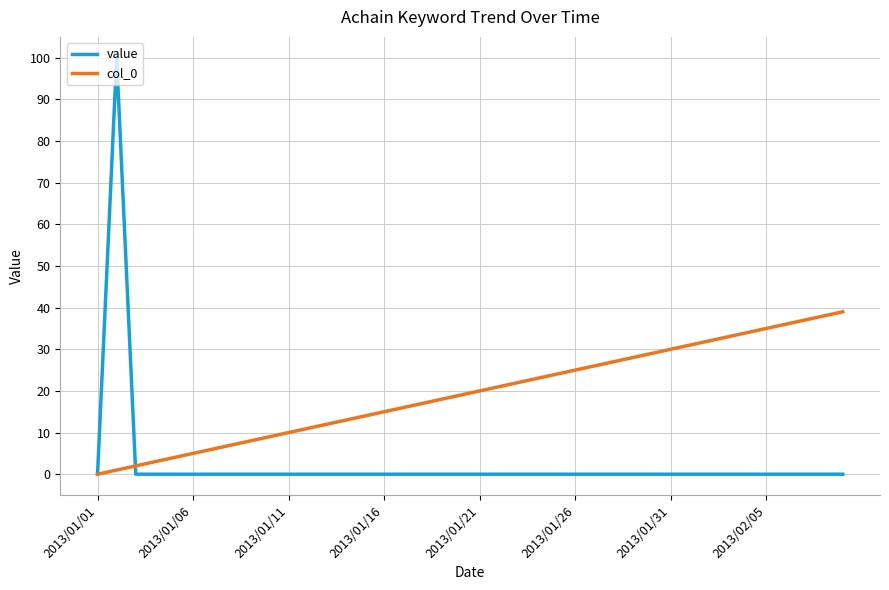

Which series has the largest total across all categories?

col_0